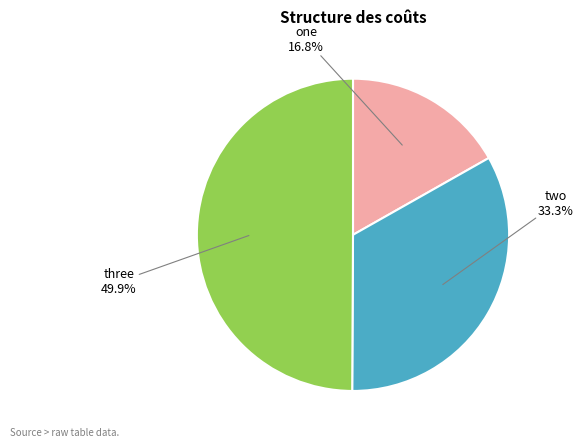

Count the number of slices in the pie.

3